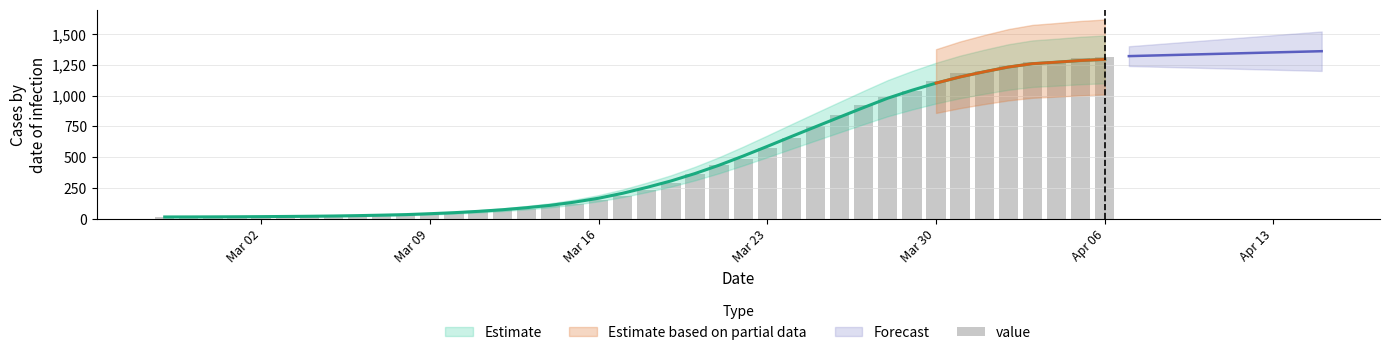

How many values are below 233?

20